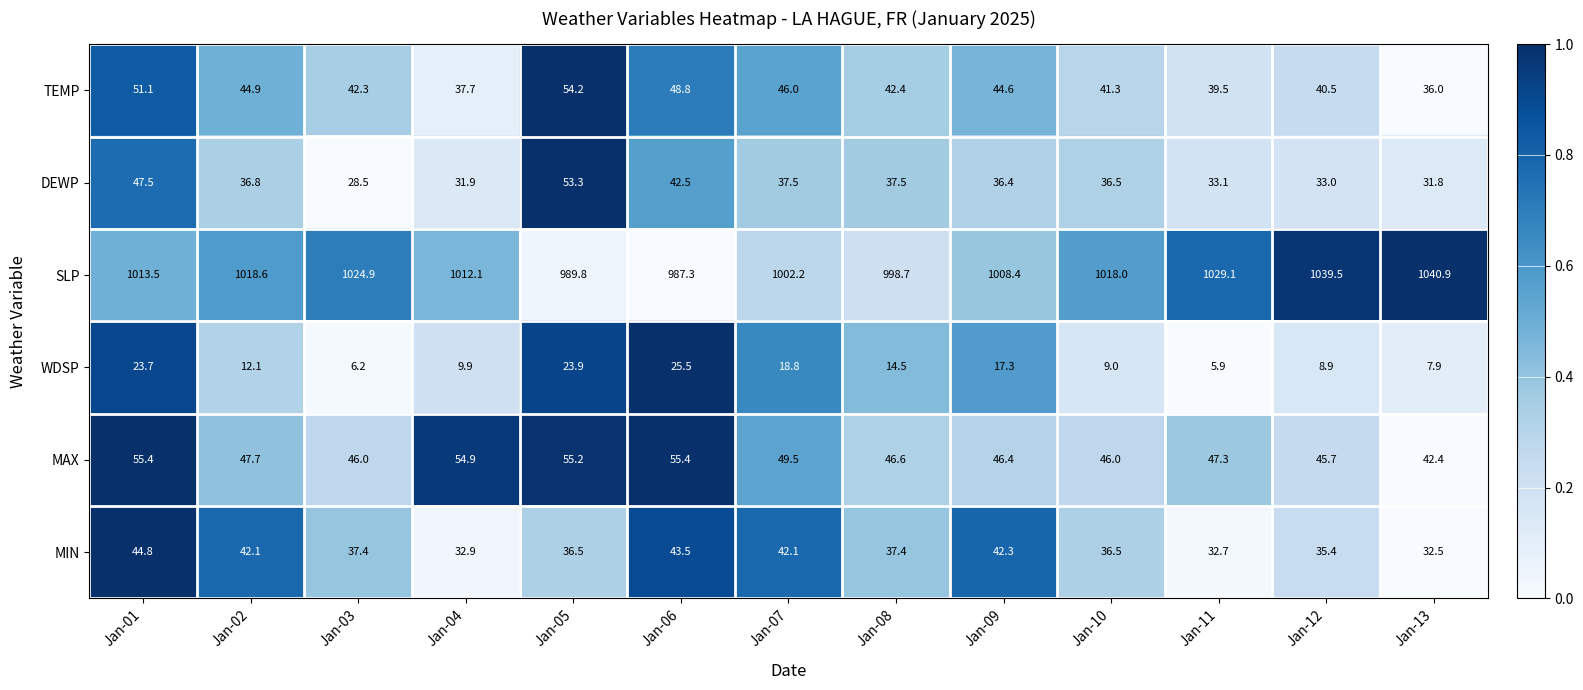

Which label corresponds to the smallest value in the chart?

Jan-11